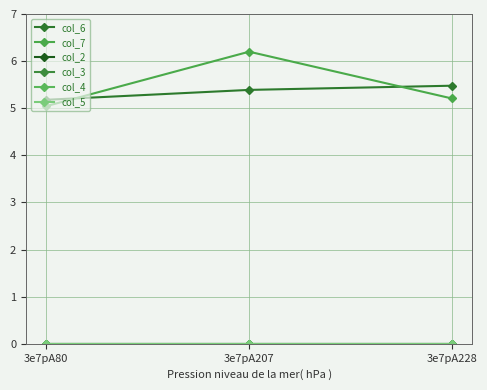

Which has a higher value, 3e7pA228 or 3e7pA80?

3e7pA228